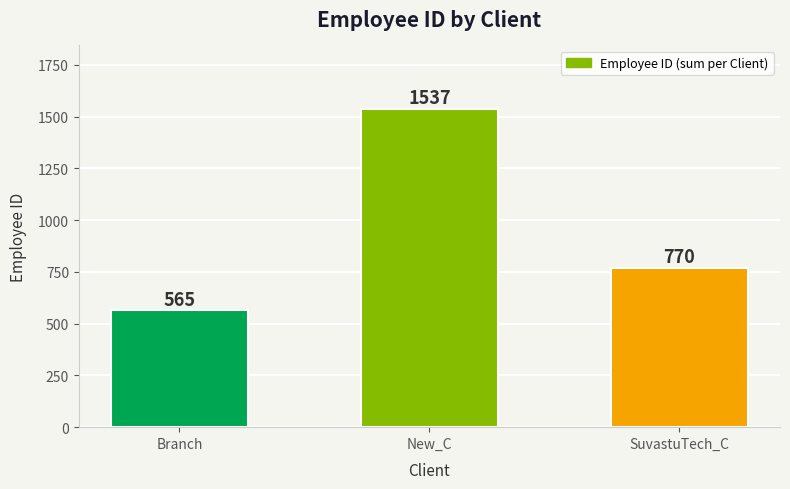

What is the sum of all values?

2872